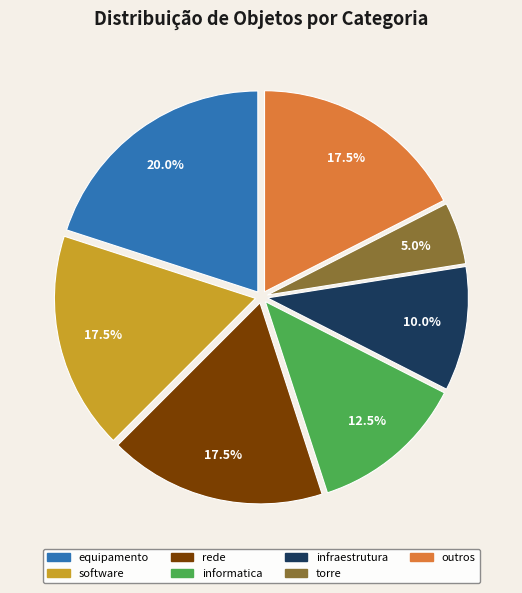

Does any single category account for the majority?

No